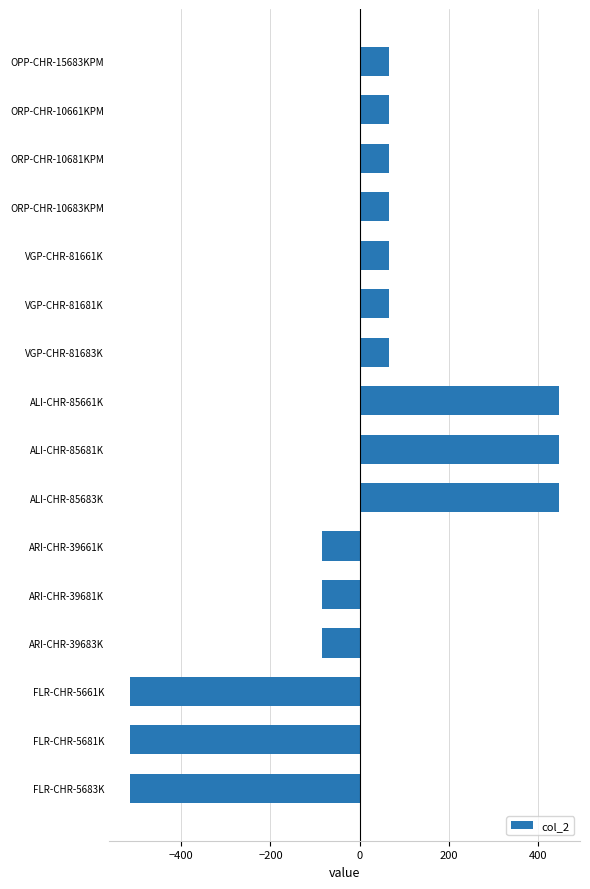

How many values are below 65?

6